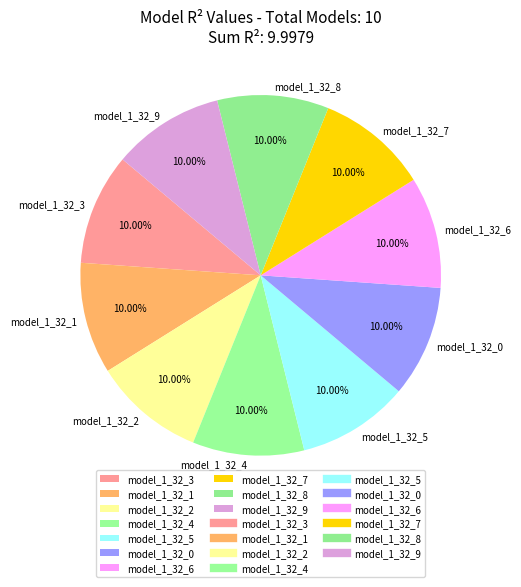

To the nearest percent, what portion does model_1_32_6 represent?

10%